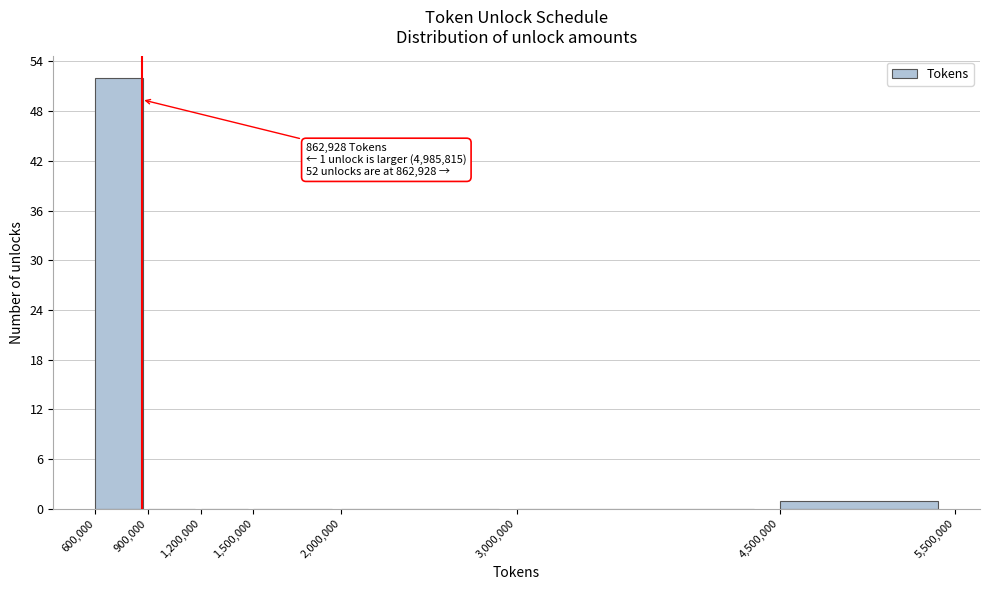

Which range on the x-axis has the tallest bar?

600,000 to 900,000